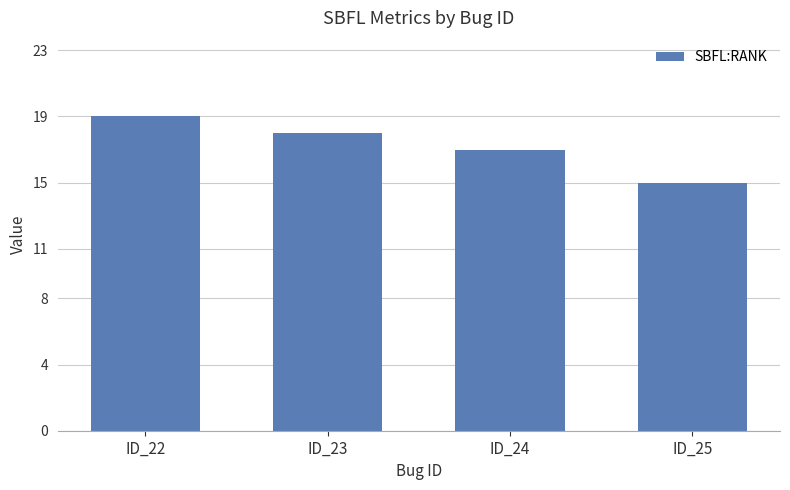

At which label does the data first exceed 18?

ID_22